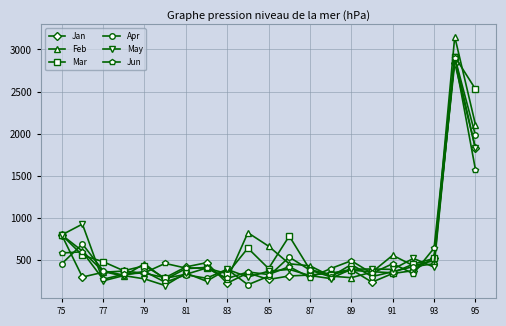

What is the maximum value for Apr?

2908.1